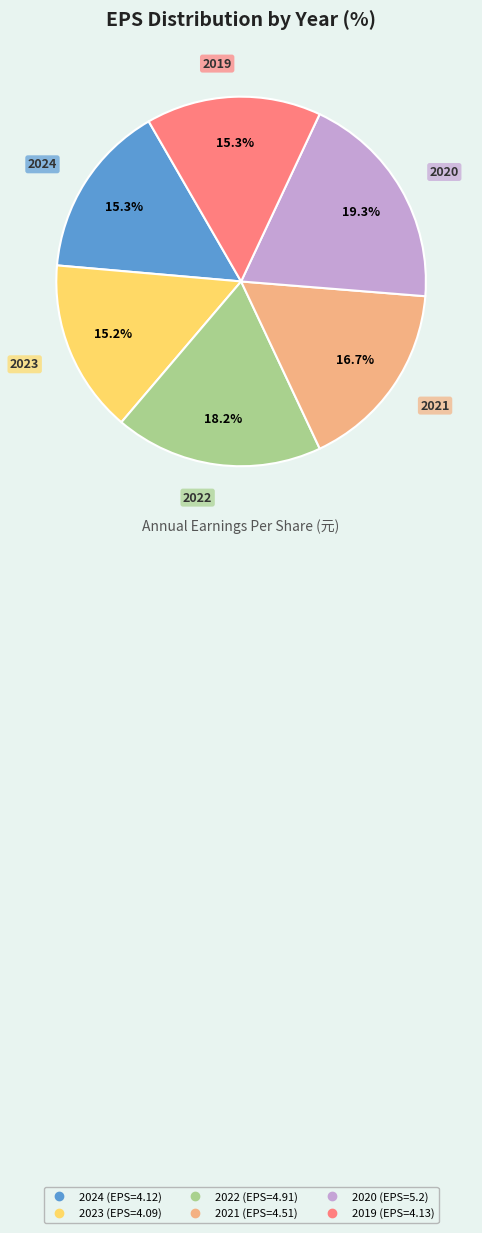

Which slice is the largest?

2020